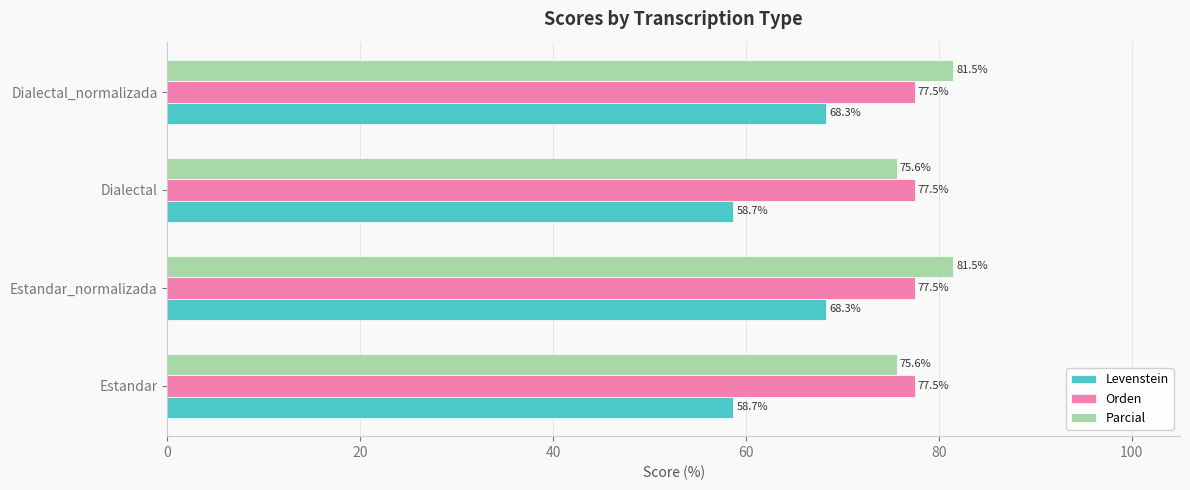

Rank the series by their maximum value, from lowest to highest.

Levenstein, Orden, Parcial